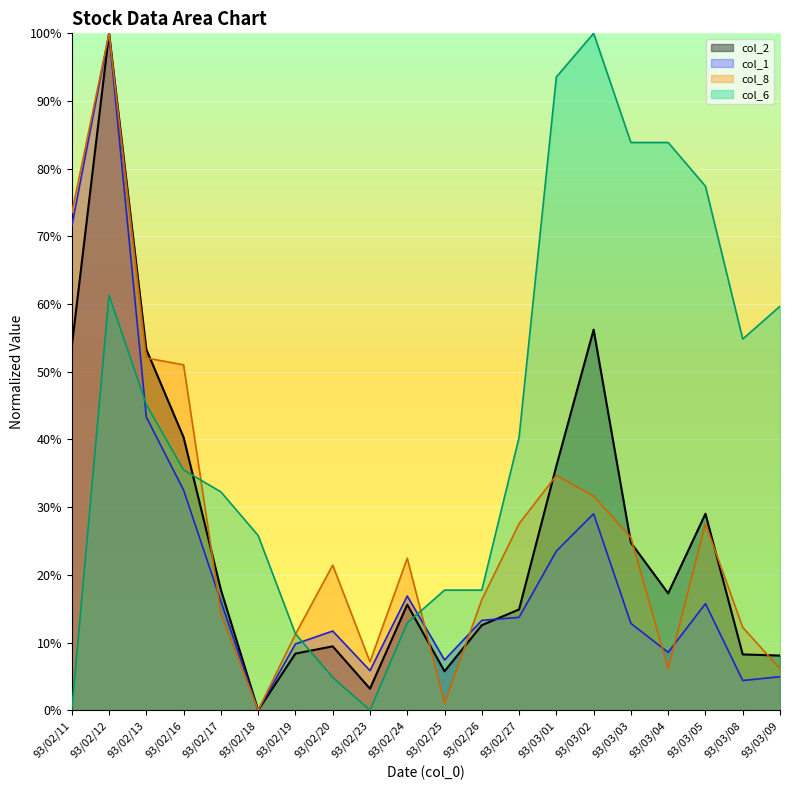

How many interior local peaks does the col_8 series have?

5